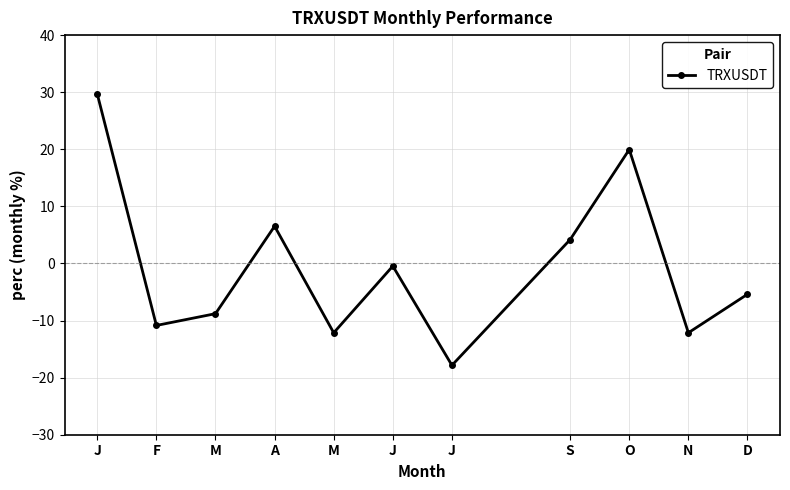

How many points are lower than both their immediate neighbors (excluding endpoints)?

4